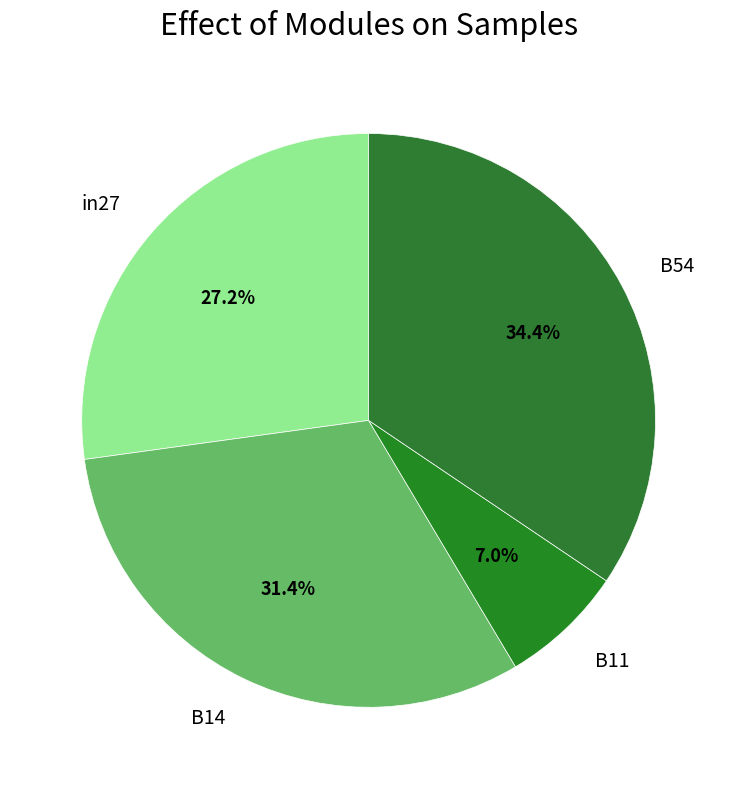

What portion of the pie excludes in27?

72.8%